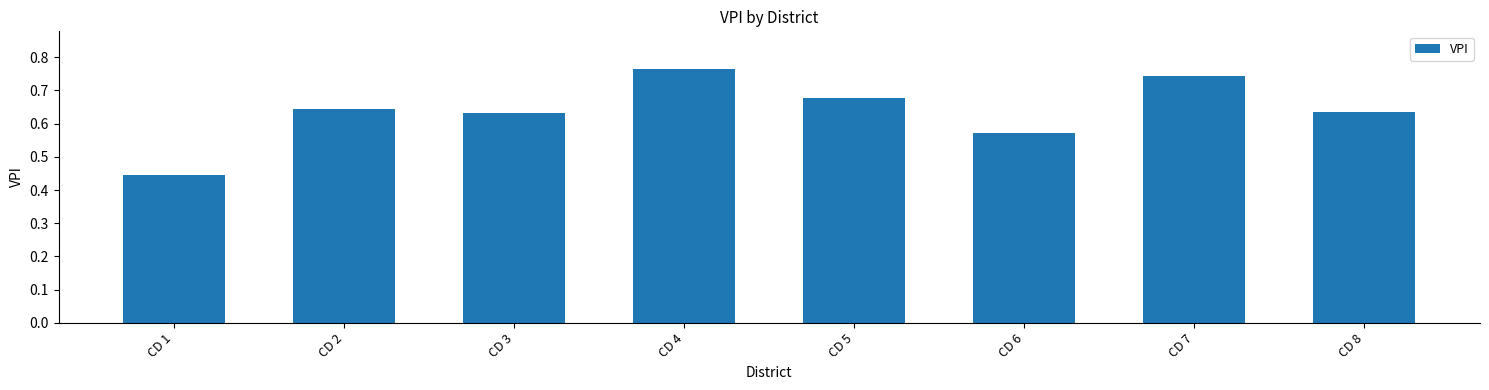

At which category does the chart reach its minimum across all series?

CD 1